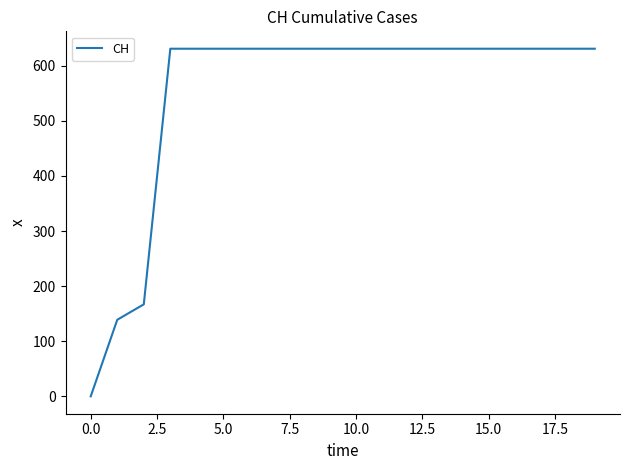

What is the maximum value shown in the chart?

631